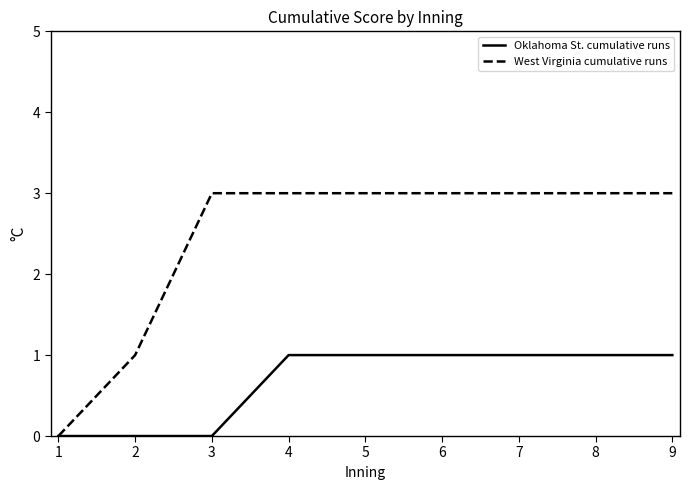

What is the approximate value of West Virginia cumulative runs at 9?

3